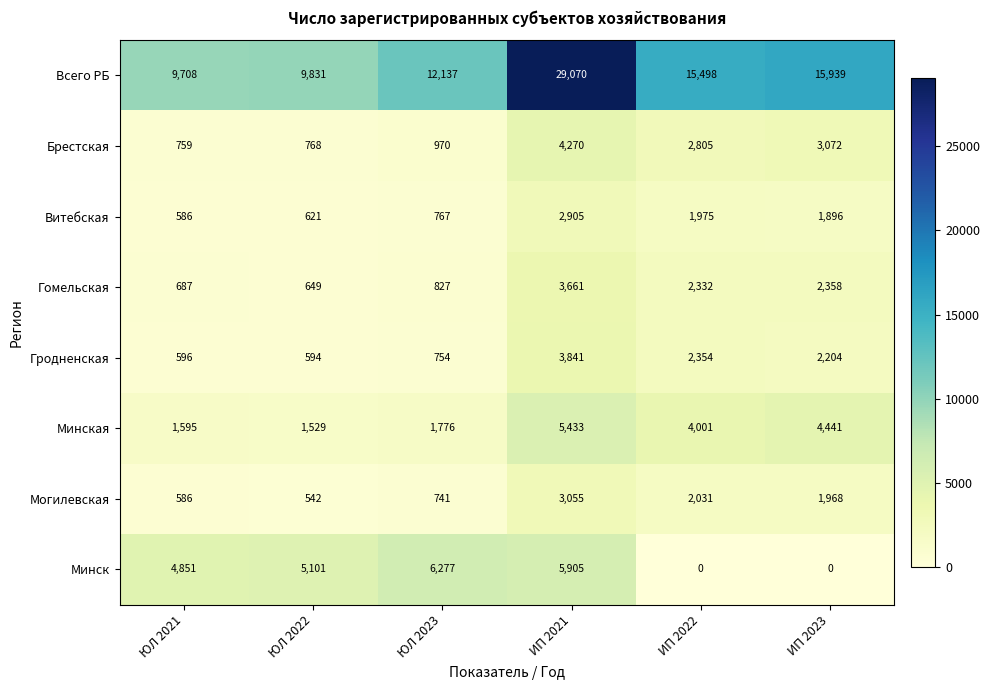

What value does the Всего РБ series have at ЮЛ 2021?

9708